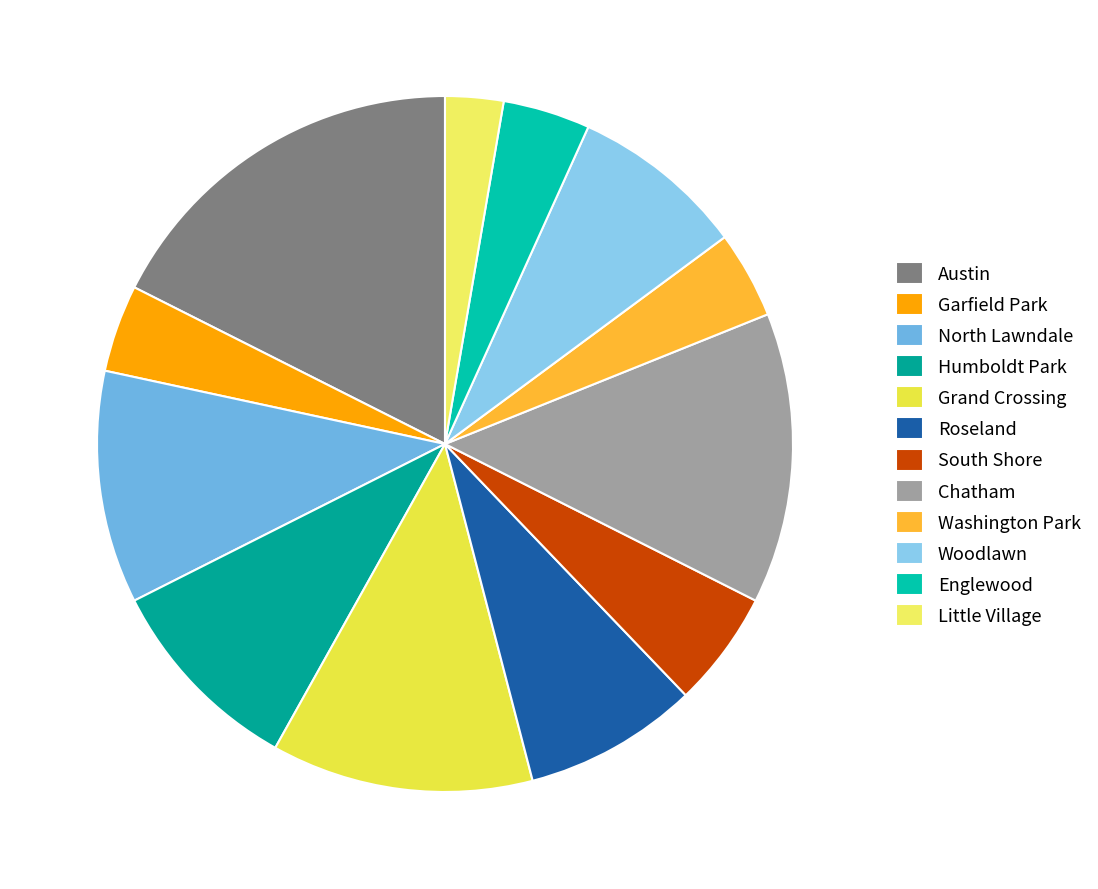

To the nearest percent, what portion does Woodlawn represent?

8%